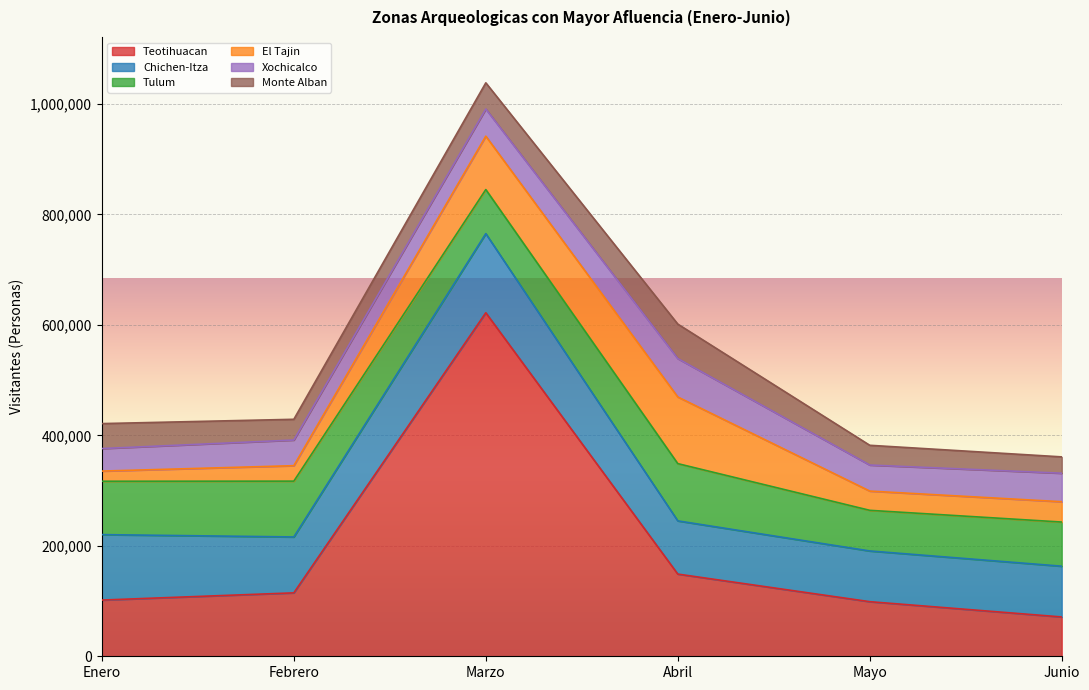

Rank the series at Febrero from lowest to highest value.

El Tajin, Monte Alban, Xochicalco, Tulum, Chichen-Itza, Teotihuacan